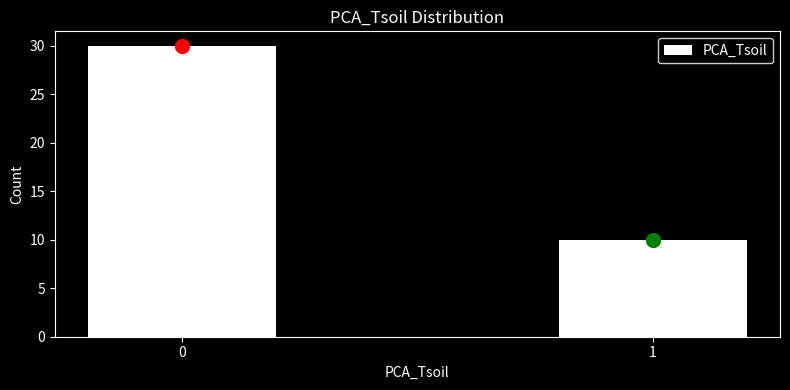

Reading left to right, what are all the values shown in this chart?

0=30	1=10